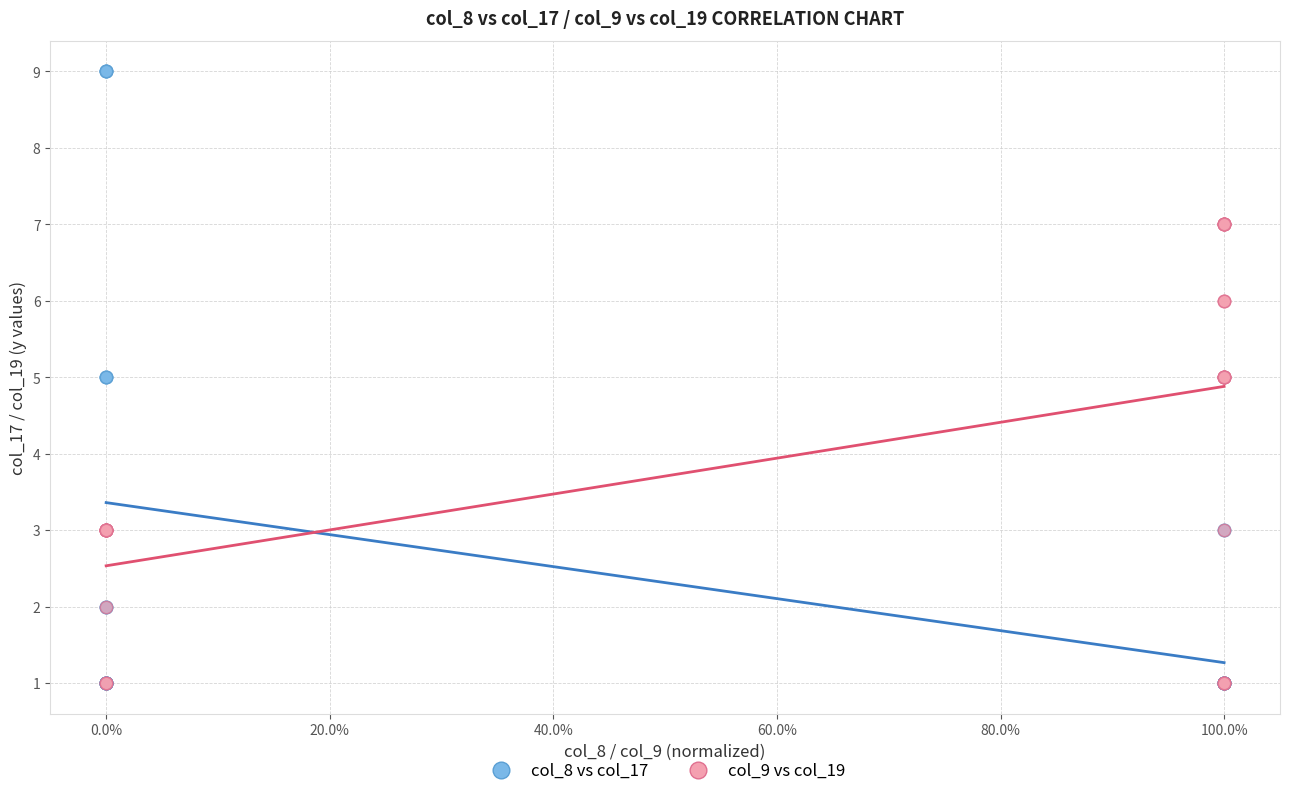

Which series has the largest Y range (max minus min)?

col_8 vs col_17